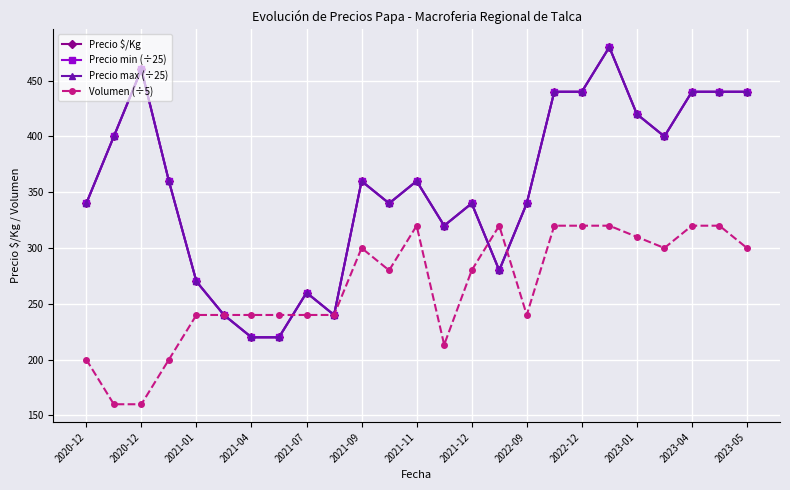

Is this an area chart (filled region under the line)?

No